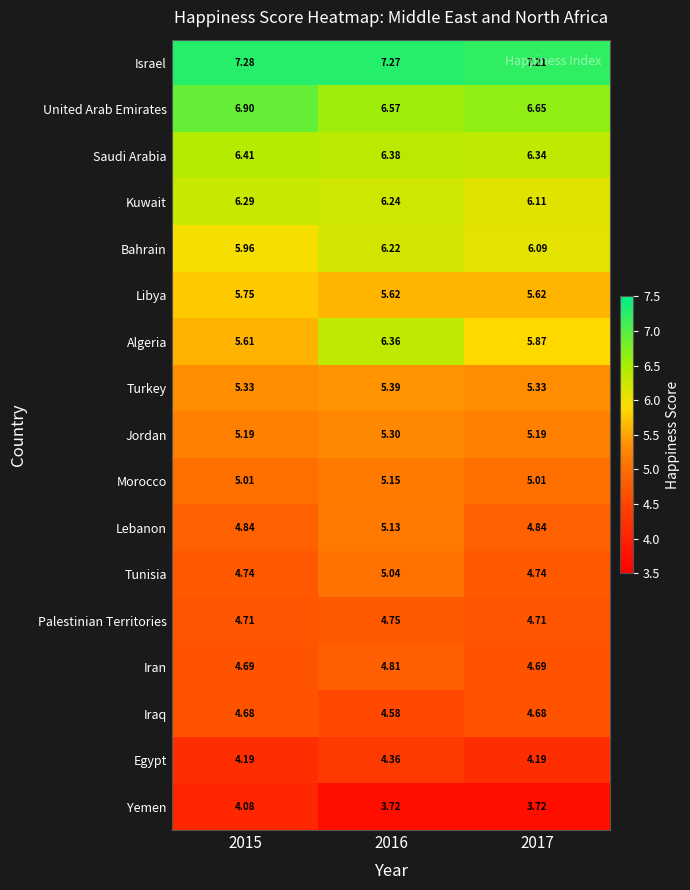

Rank the series by their maximum value, from lowest to highest.

Yemen, Egypt, Iraq, Palestinian Territories, Iran, Tunisia, Lebanon, Morocco, Jordan, Turkey, Libya, Bahrain, Kuwait, Algeria, Saudi Arabia, United Arab Emirates, Israel